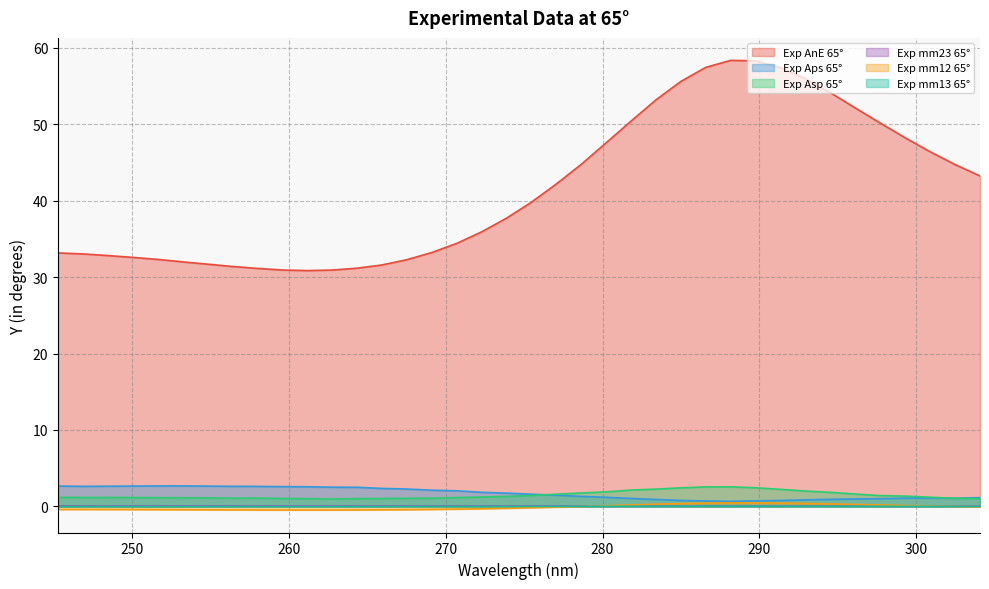

True or false: Exp Asp 65° has a value of 0.6 at 250.06.

False